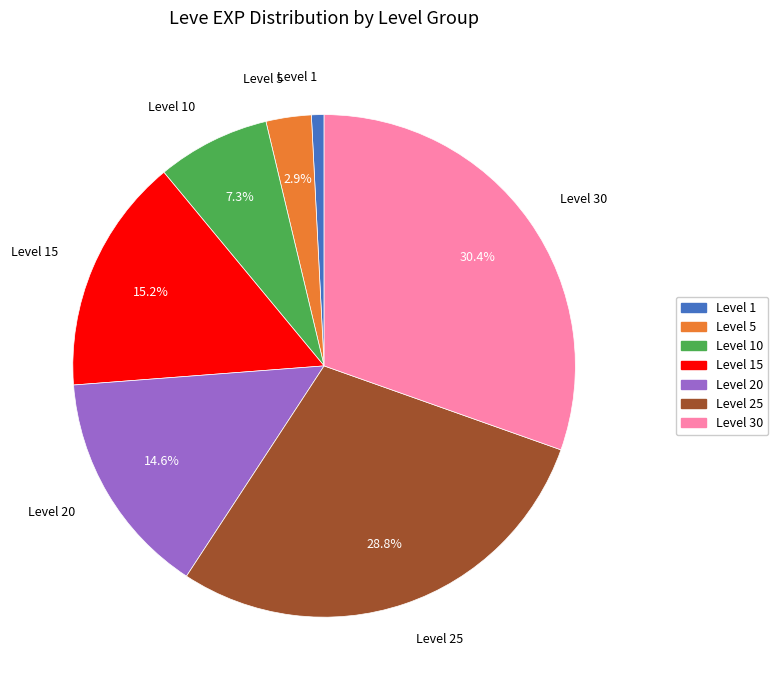

Does any single category account for the majority?

No